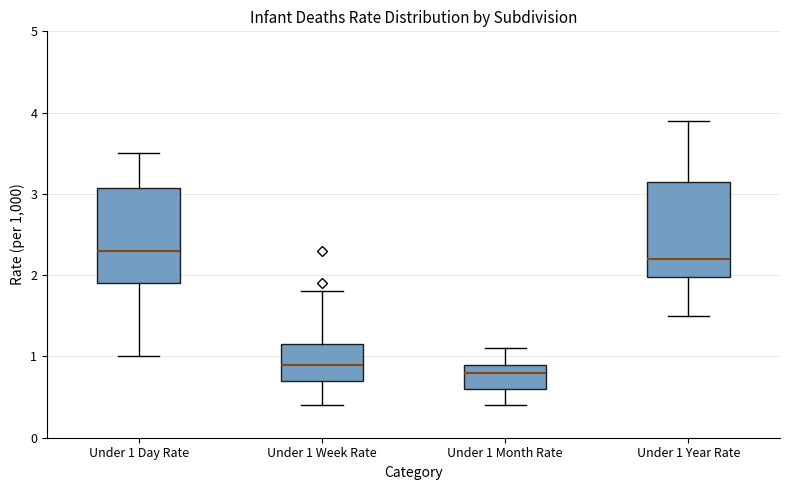

Where does the median line of the box for Under 1 Day Rate sit on the y-axis? The values are not printed on the chart, so give them approximately, as read against the axis.

2.3